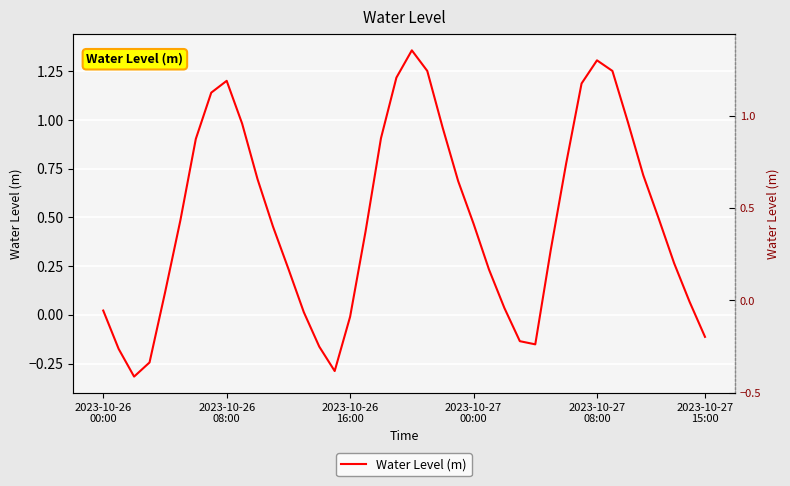

True or false: there are more than 2 points higher than both neighbors.

True